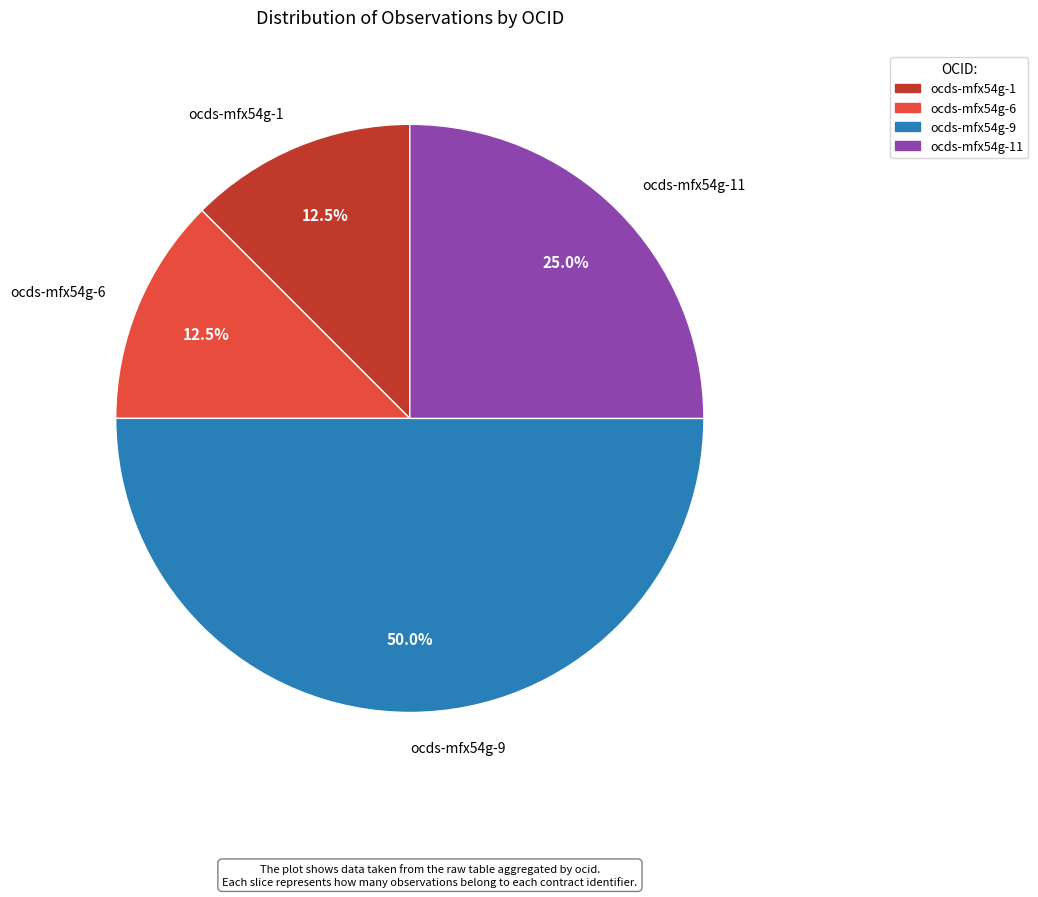

What is the largest slice in the pie chart?

ocds-mfx54g-9